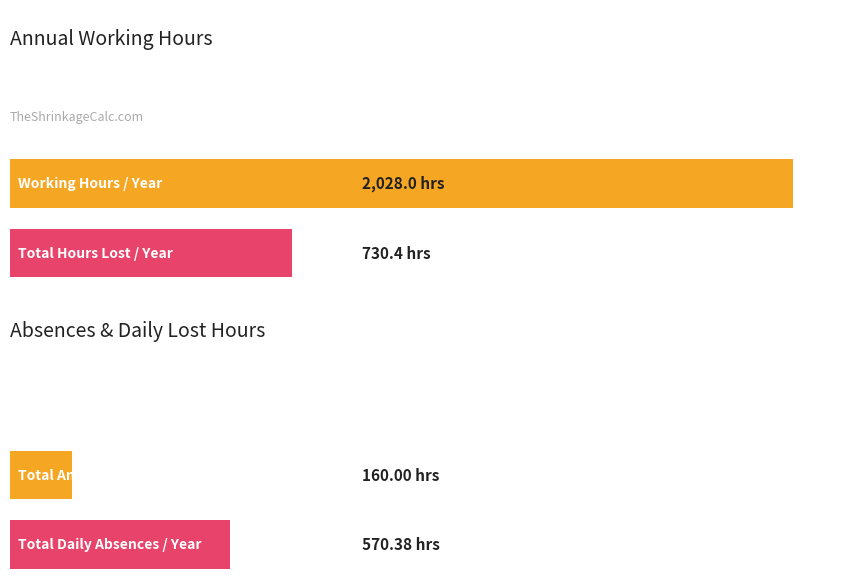

What is the value of the 1st bar from the left?

2028.0